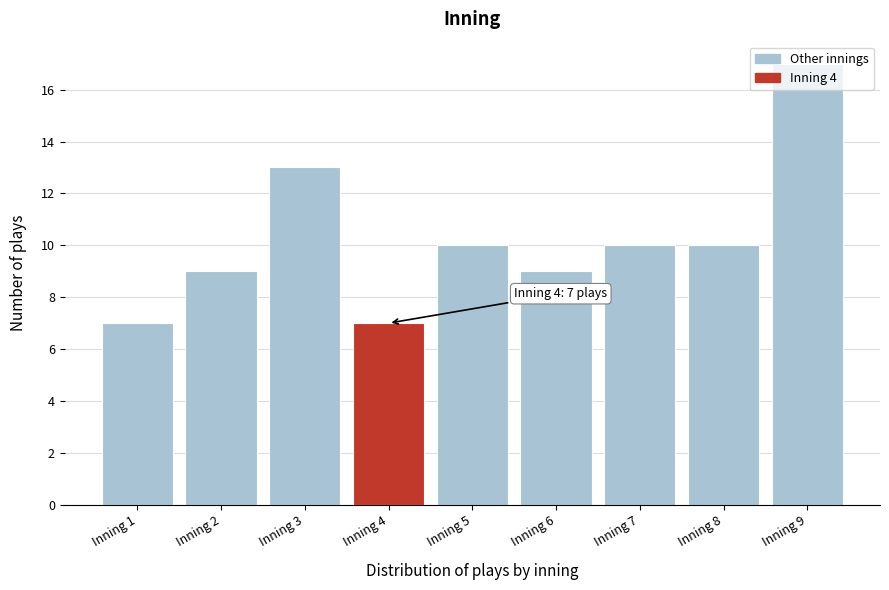

The value at Inning 9 is 17. True or false?

True